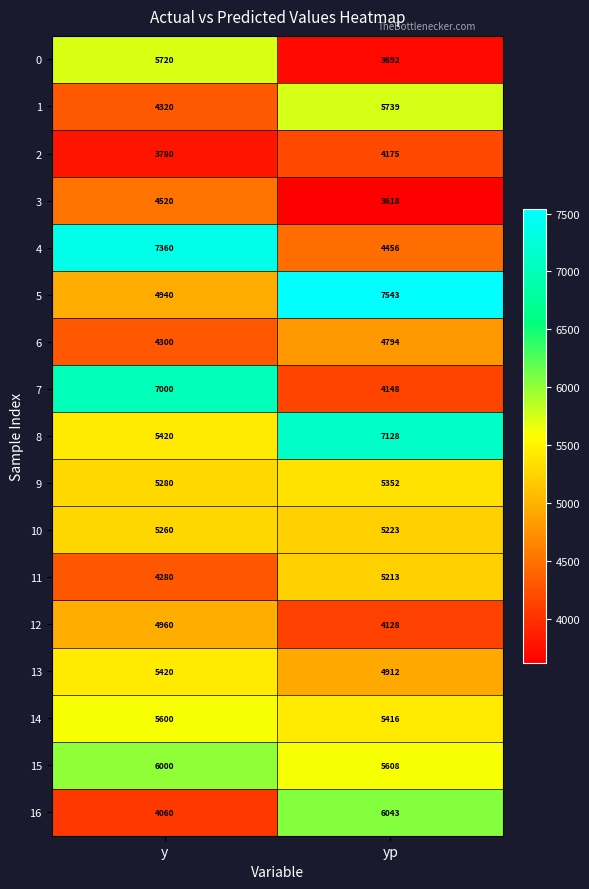

How many series are shown in this chart?

17